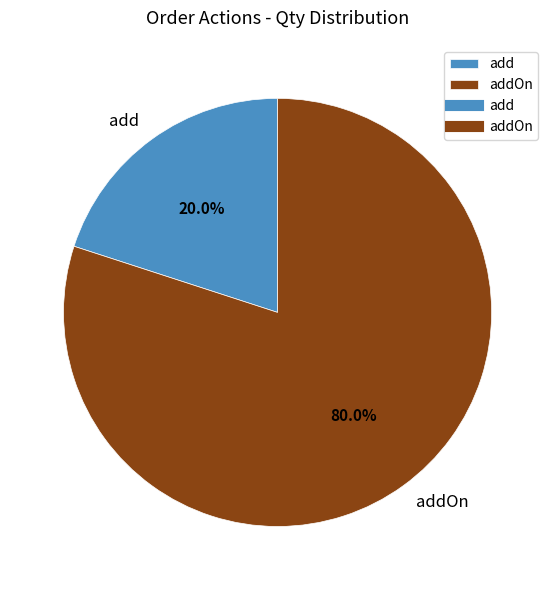

Count the number of slices in the pie.

2